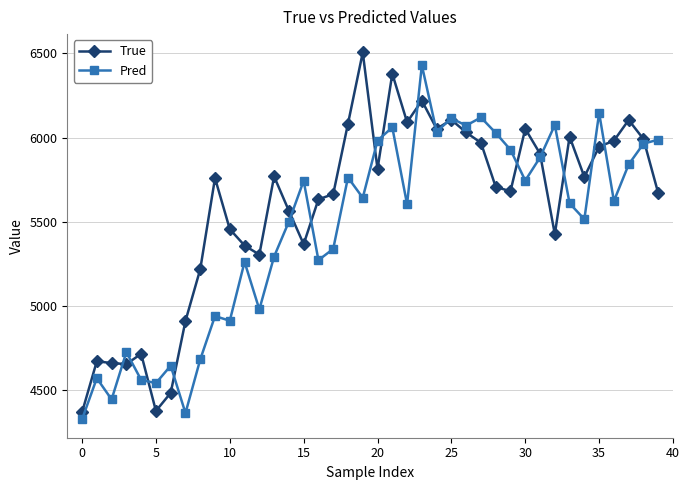

At how many categories does at least one series exceed 4512?

39